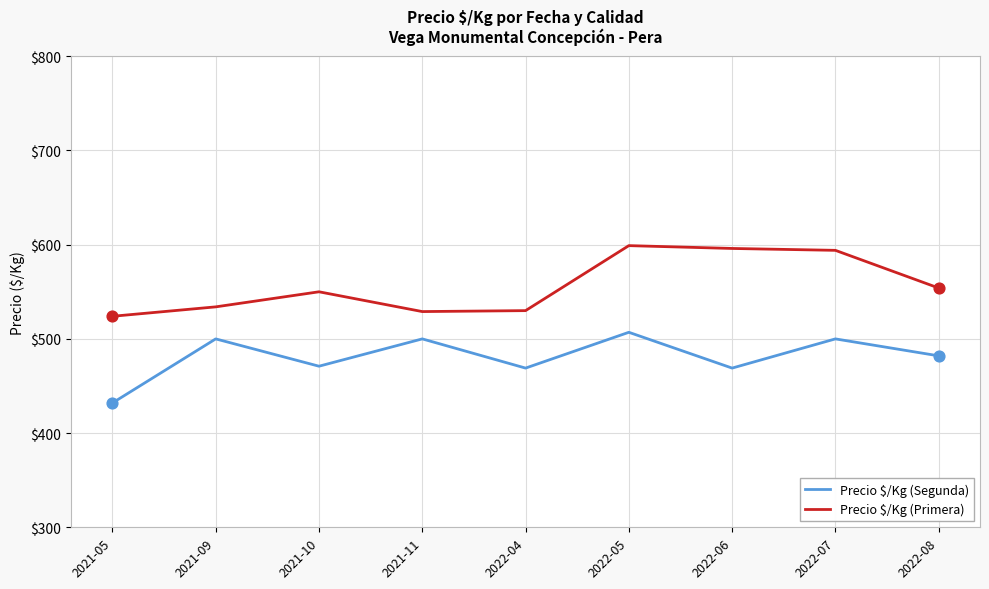

Between 2021-05 and 2022-08, which series saw the biggest shift?

Precio $/Kg (Segunda)